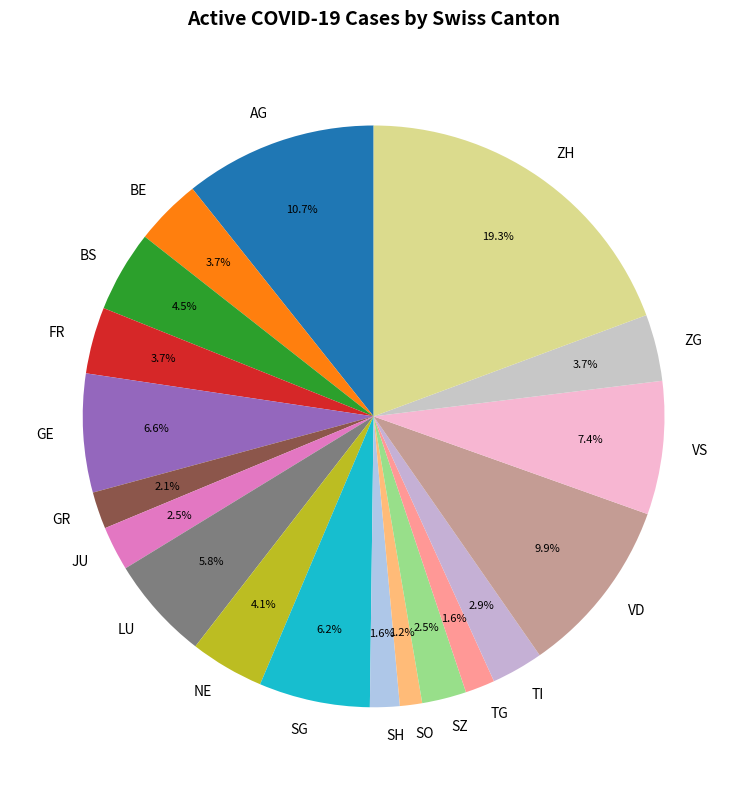

What percentage is the ZG slice, to the nearest percent?

4%